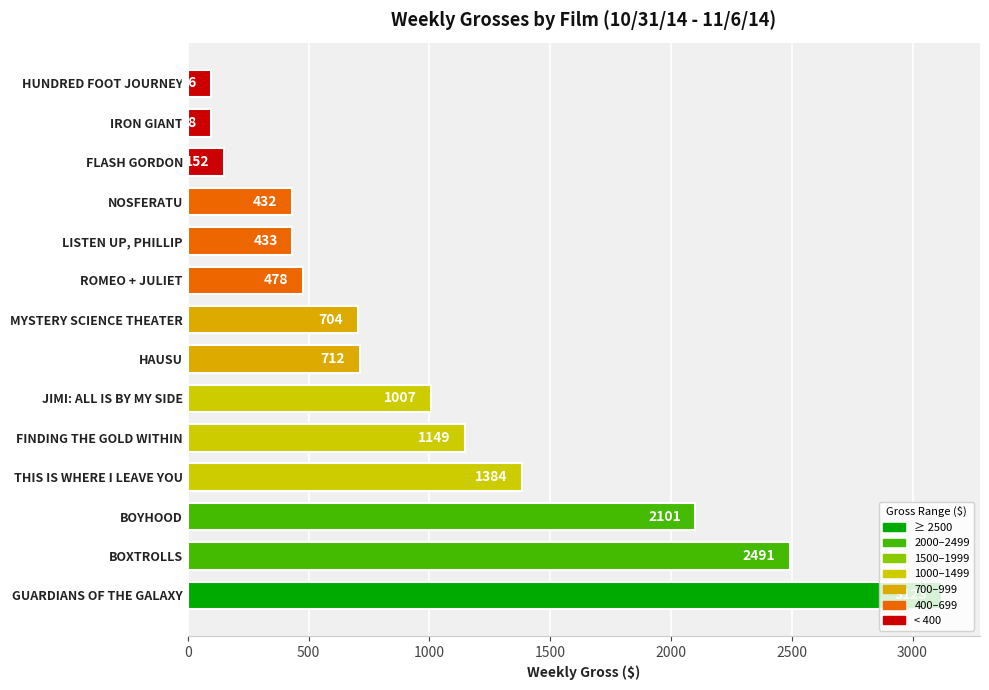

What is the difference between the maximum and minimum values?

3027